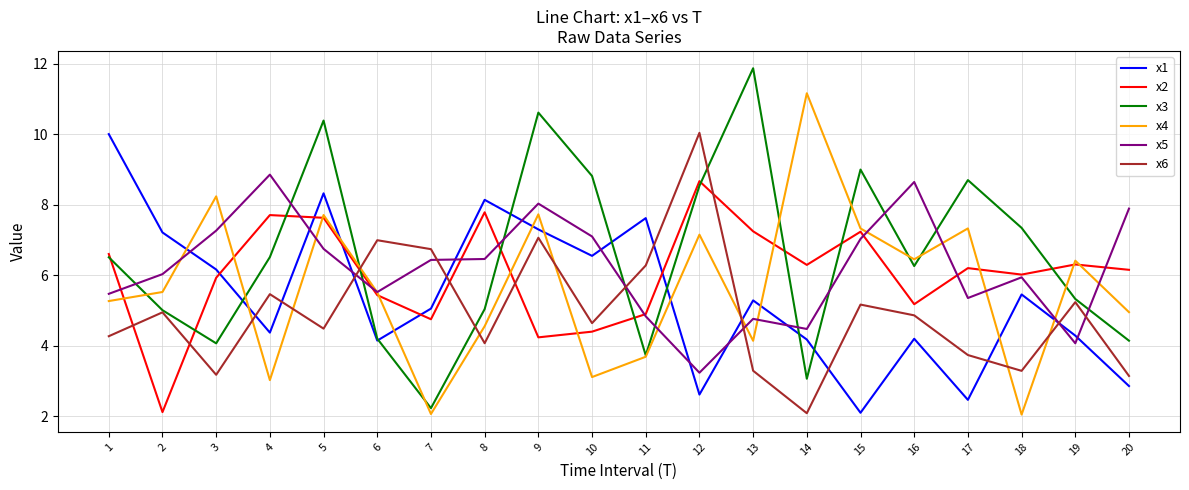

At which label does x5 reach its peak?

4